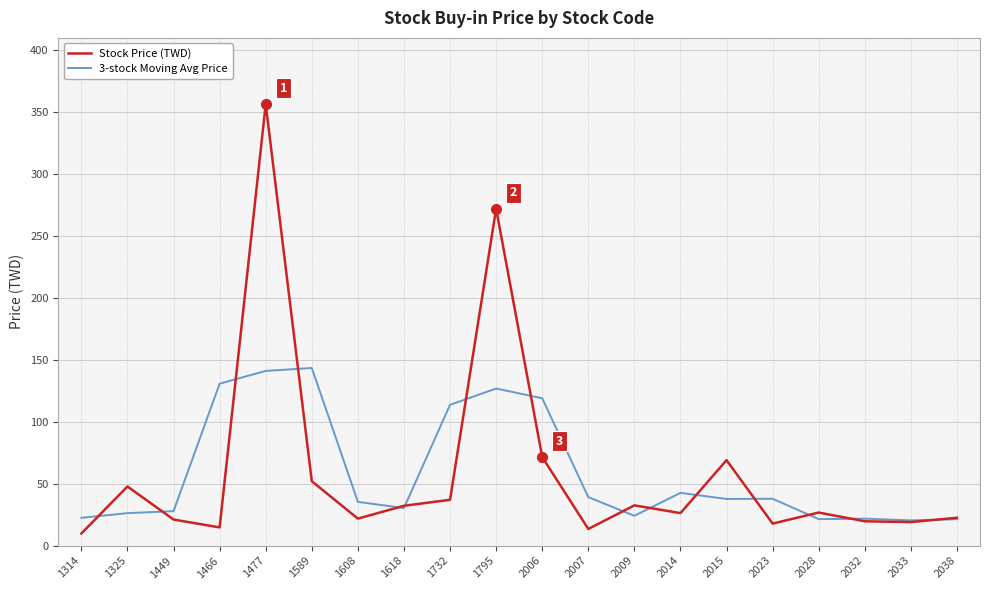

Between 1325 and 2033, which series saw the biggest shift?

Stock Price (TWD)